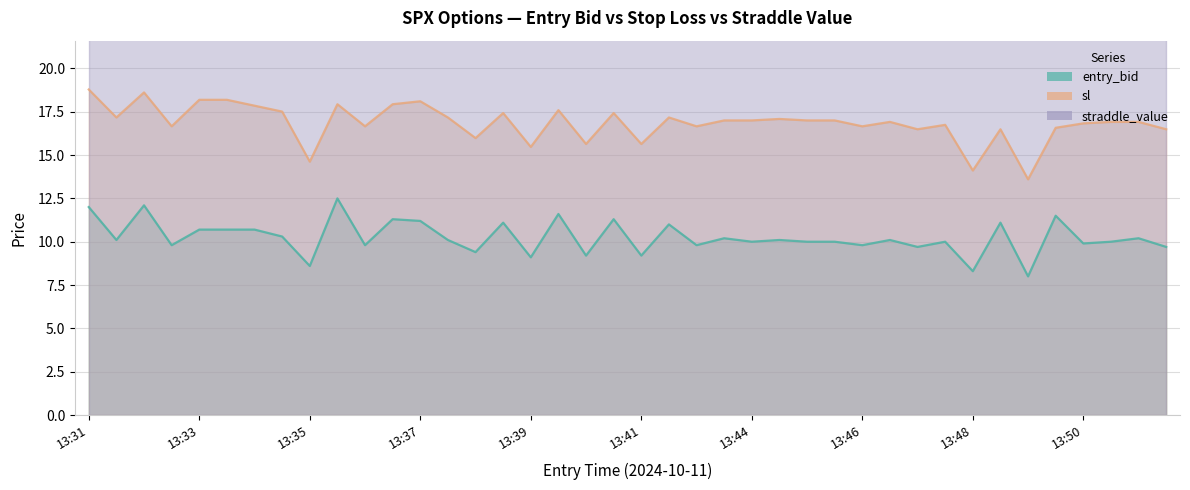

What is the difference between the maximum and second lowest values in the sl series?

4.7